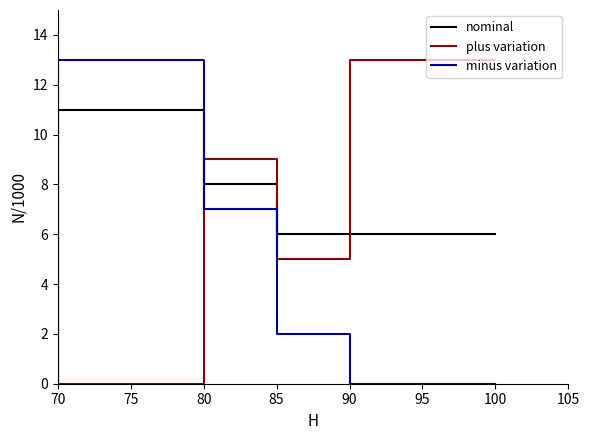

What is the sum of all plus variation values?

27